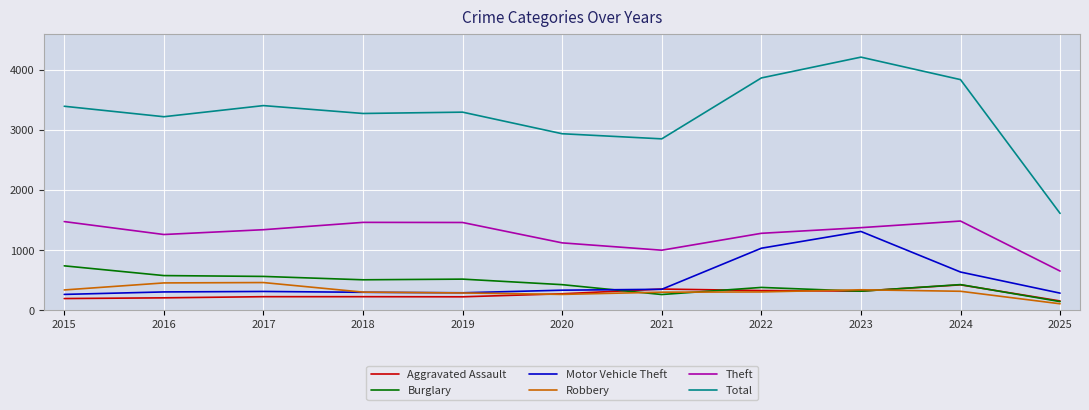

True or false: Theft has a value of 1124 at 2025.

False